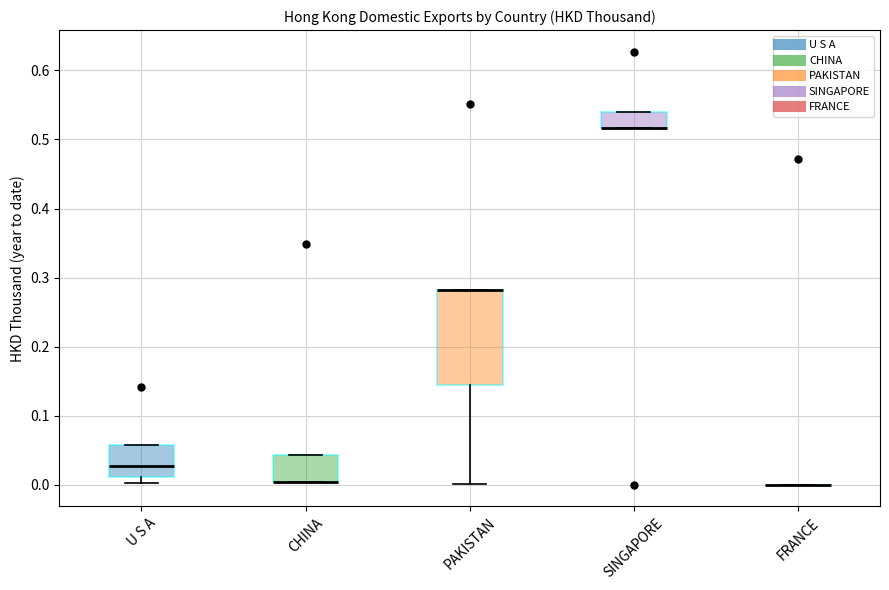

Reading left to right, transcribe this box plot: for each box, give where its median line is, the range the box spans, and where its two whiskers end, as read against the y-axis. The values are not printed on the chart, so give them approximately, as read against the axis.

U S A: median 0.03, box 0.01 to 0.06, whiskers 0.00 to 0.06
CHINA: median 0.00 (drawn on the box's lower edge), box 0.00 to 0.04, whiskers 0.00 to 0.04
PAKISTAN: median 0.28 (drawn on the box's upper edge), box 0.15 to 0.28, whiskers 0.00 to 0.28
SINGAPORE: median 0.52 (drawn on the box's lower edge), box 0.52 to 0.54, whiskers 0.52 to 0.54
FRANCE: box collapsed to a line at 0.00, whiskers 0.00 to 0.00